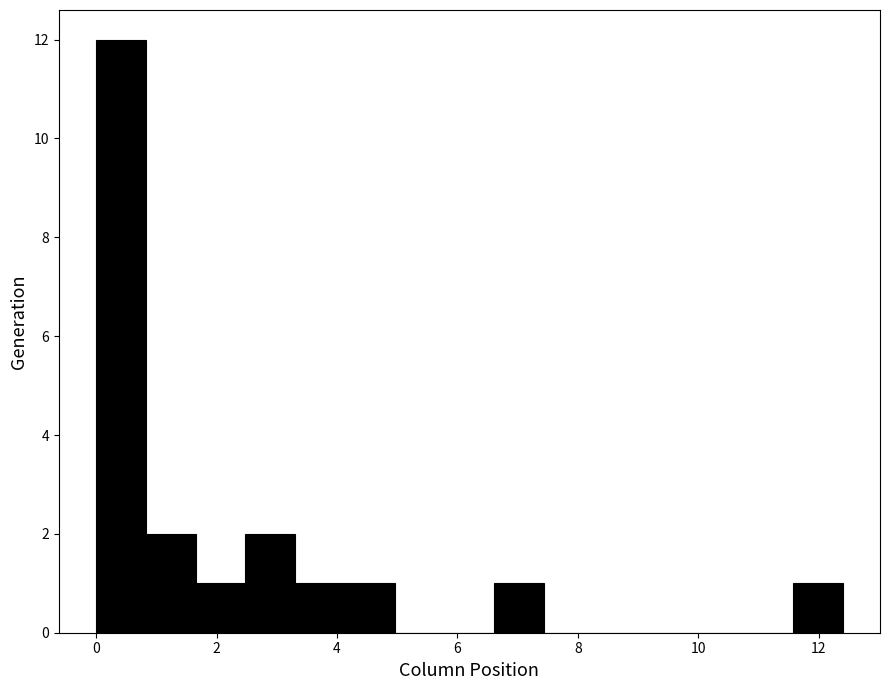

Reading left to right, list every bar in this chart as the range it spans on the x-axis followed by its height. Neither the bar edges nor the heights are printed on the chart, so give them approximately, as read against the axes.

0.0 to 0.8: 12
0.8 to 1.6: 2
1.6 to 2.4: 1
2.4 to 3.4: 2
3.4 to 4.2: 1
4.2 to 5.0: 1
5.0 to 5.8: 0
5.8 to 6.6: 0
6.6 to 7.4: 1
7.4 to 8.2: 0
8.2 to 9.0: 0
9.0 to 10.0: 0
10.0 to 10.8: 0
10.8 to 11.6: 0
11.6 to 12.4: 1